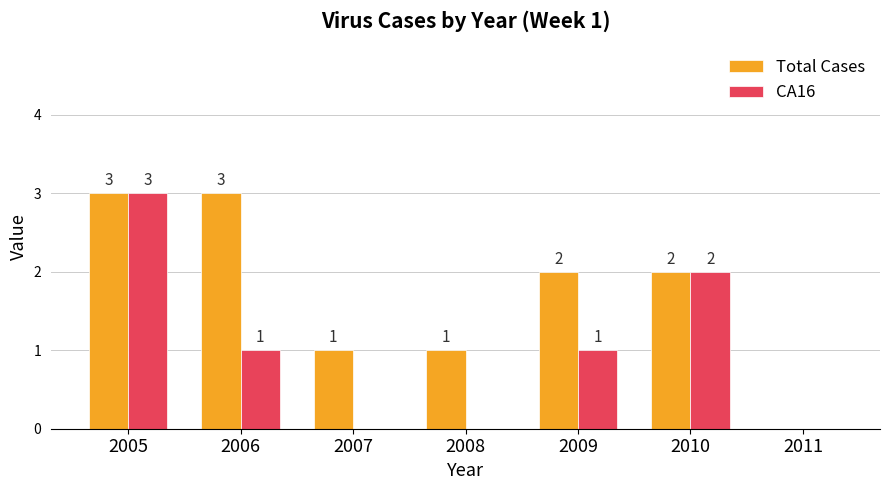

The value of Total Cases at 2007 is 1. True or false?

True